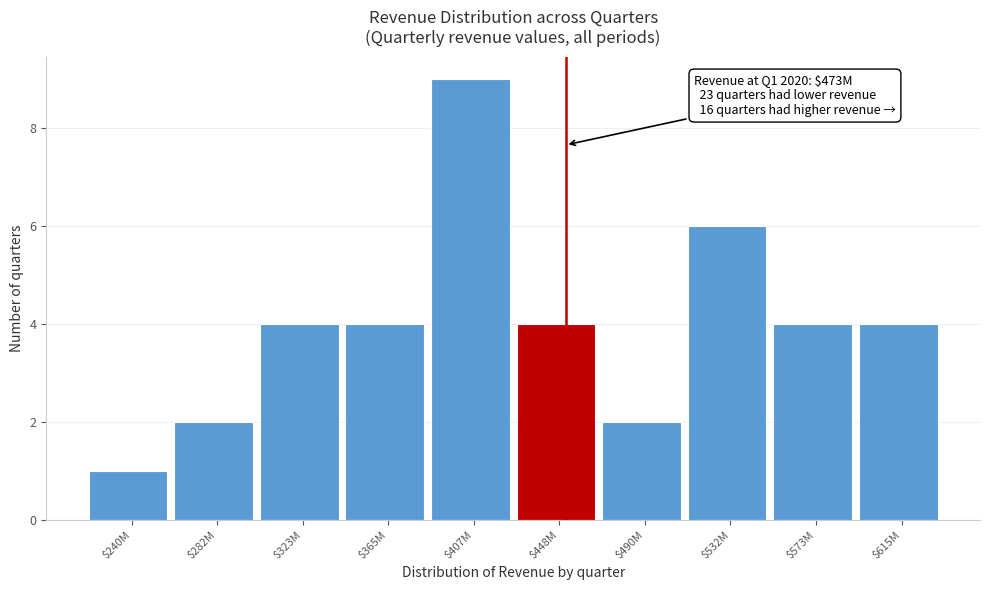

Reading right to left, what are all the values shown in this chart?

4	4	6	2	4	9	4	4	2	1